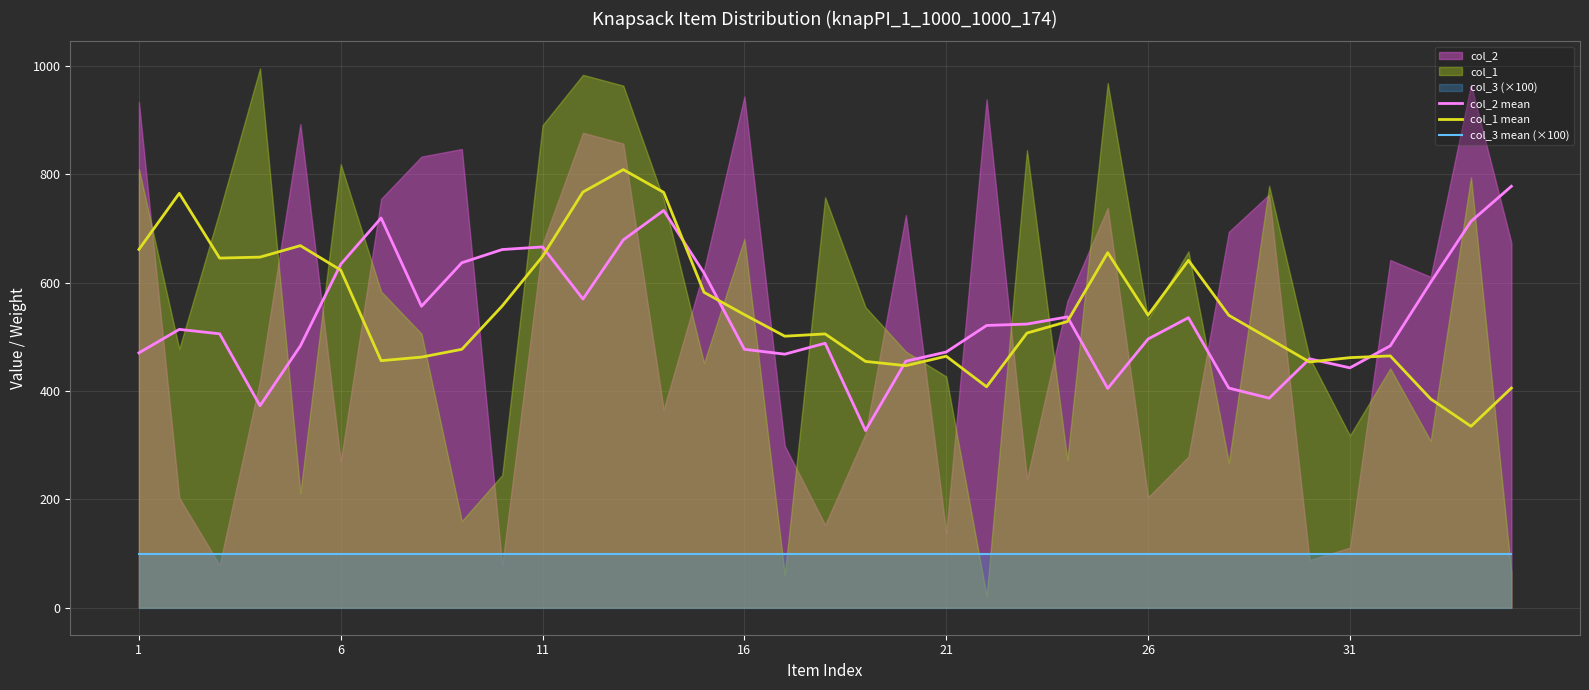

What is the highest value of the col_1 mean series?

809.0